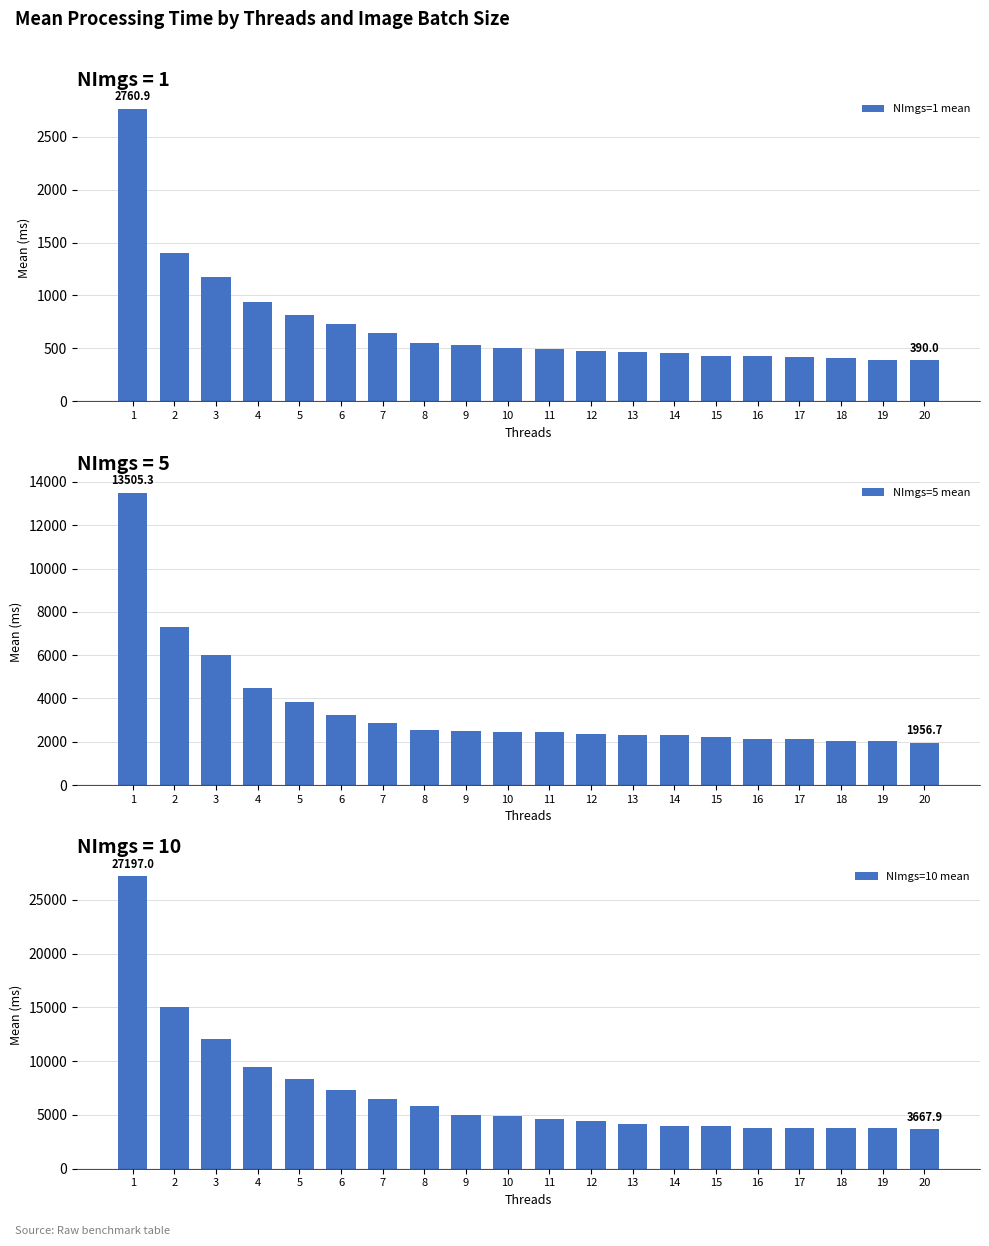

What is the spread (max minus min) of values at 20?

3277.8